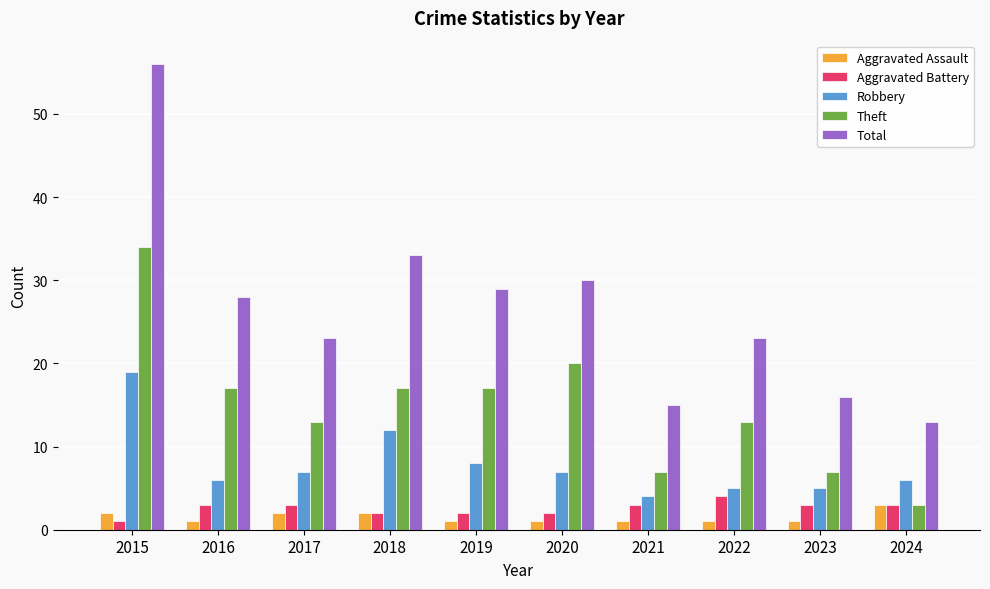

How many Aggravated Battery values are between 2 and 3?

8